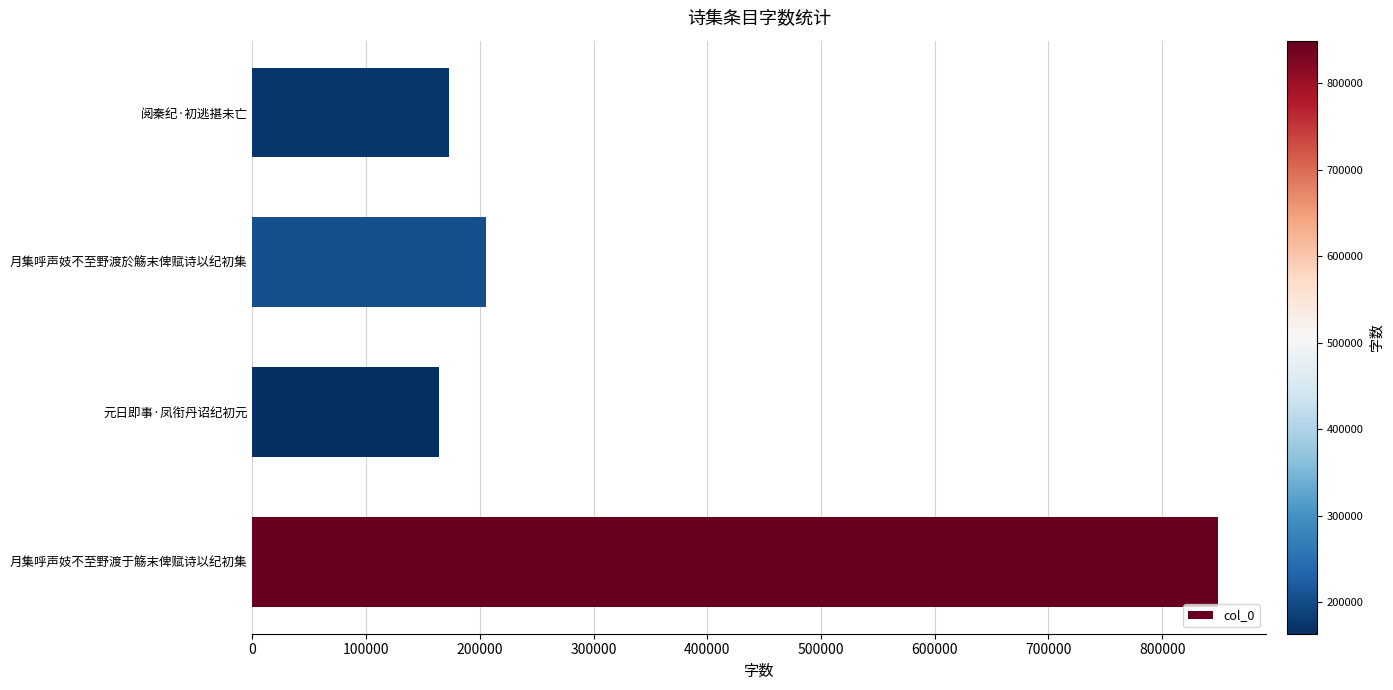

True or false: the data shows 99314 at 元日即事·凤衔丹诏纪初元.

False